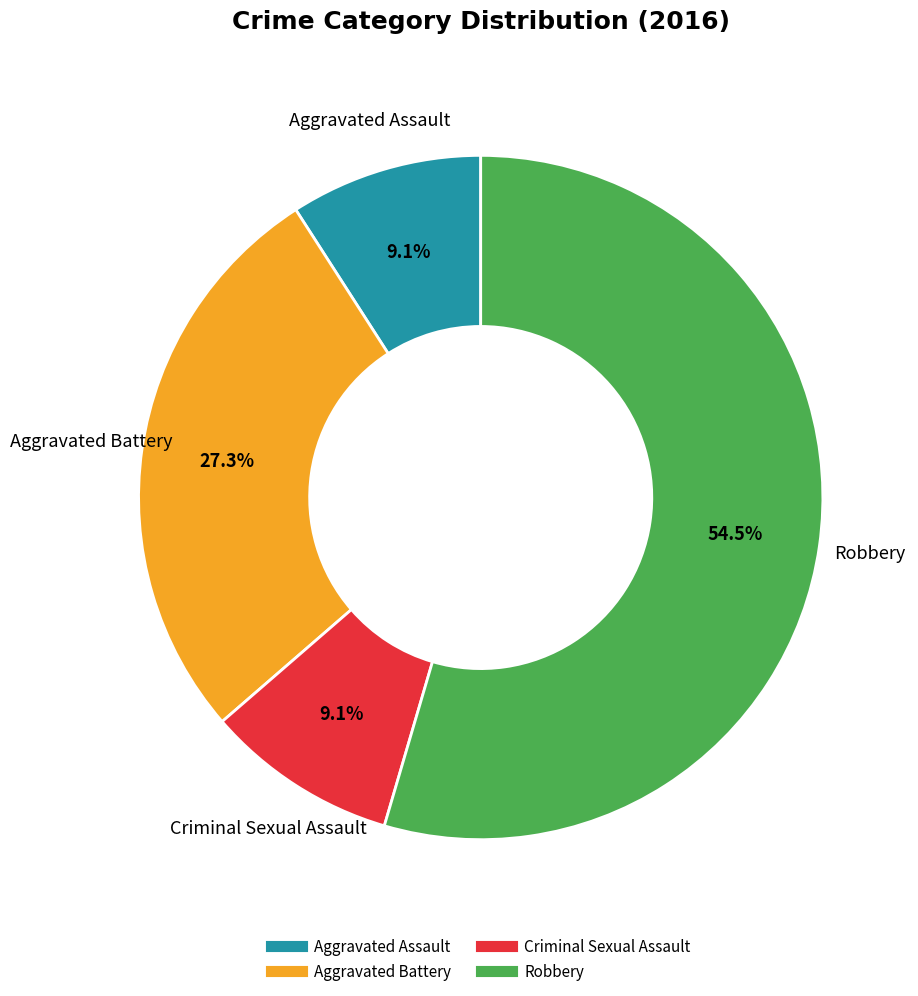

Do Aggravated Assault and Aggravated Battery together represent more than half of the pie?

No